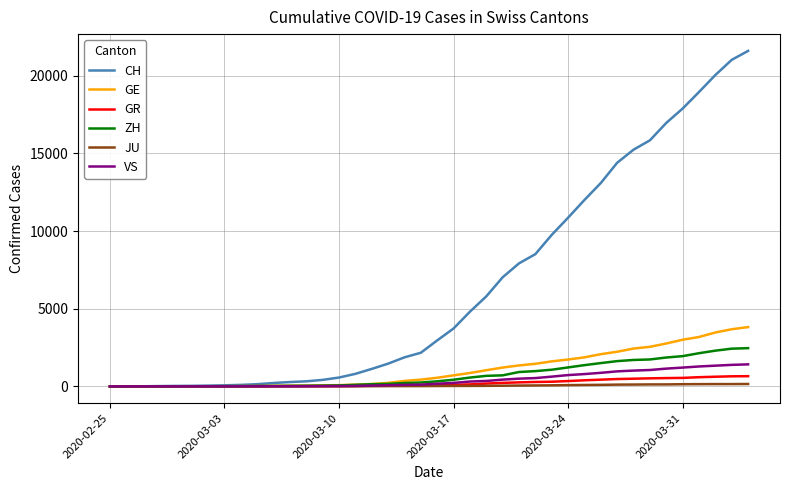

What is the maximum value for GE?

3816